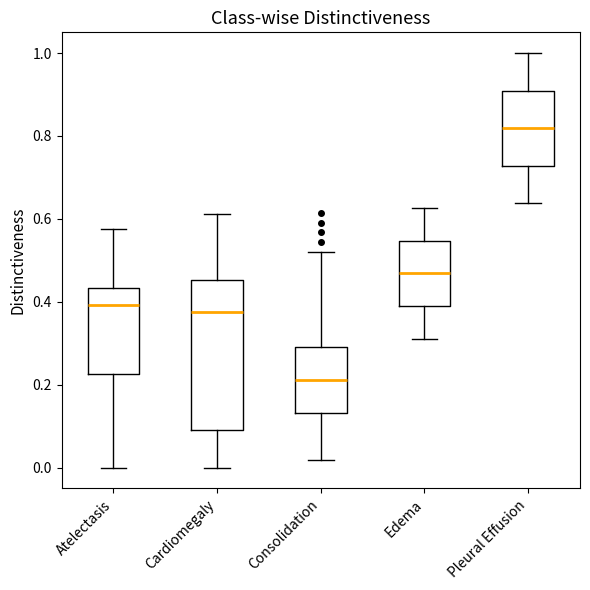

Which box's median line is the lowest?

Consolidation